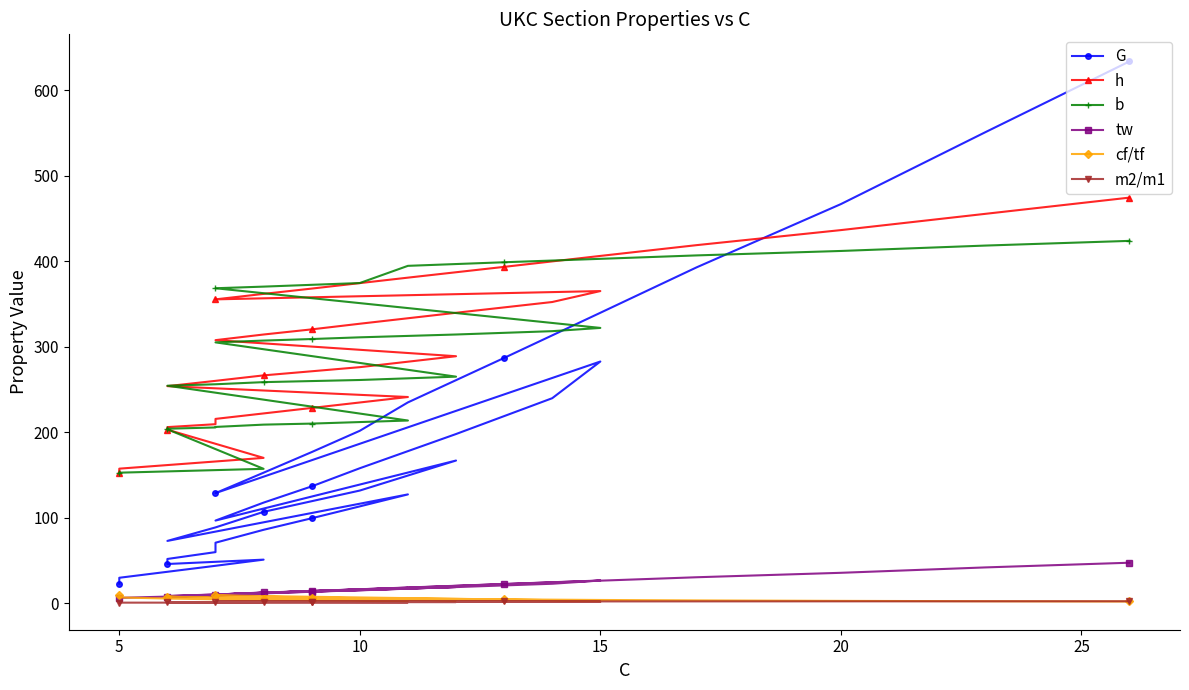

How many categories are shown in the chart?

36